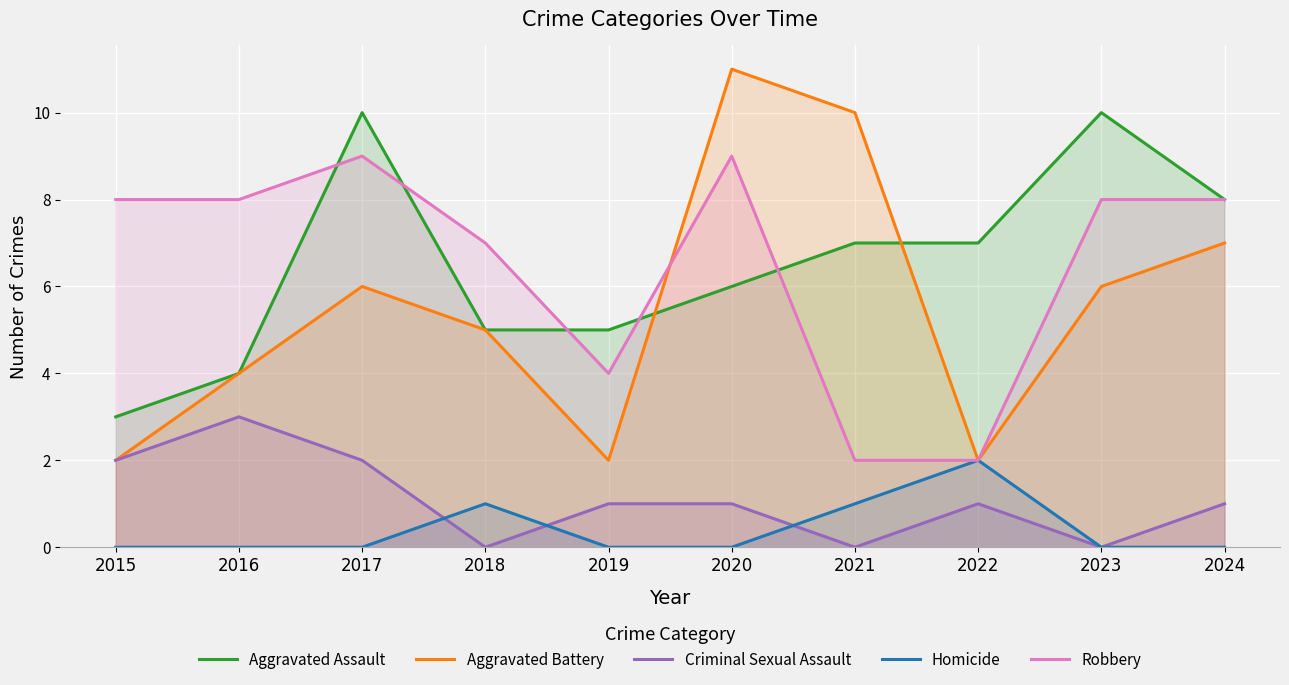

Count the Criminal Sexual Assault values in the range 0 to 2.

9